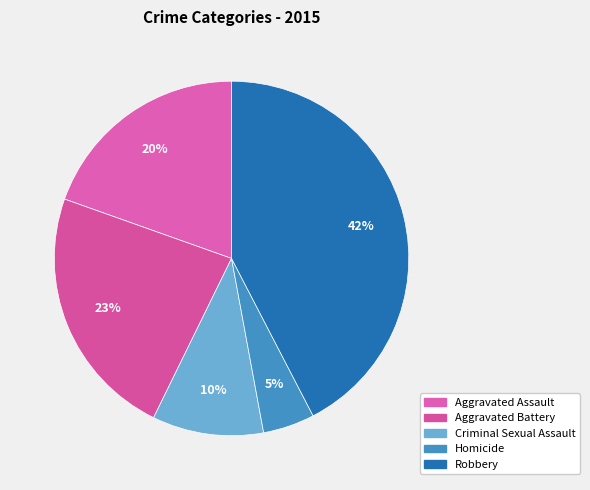

How many slices are in this pie chart?

5